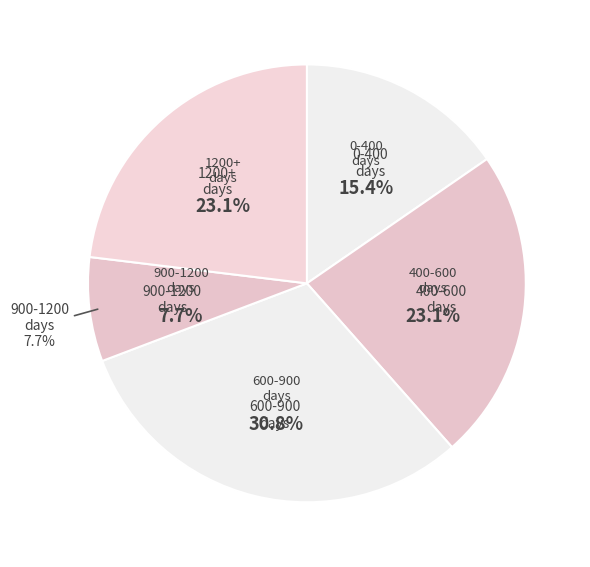

The 247 slice represents 1% of the pie. True or false?

False